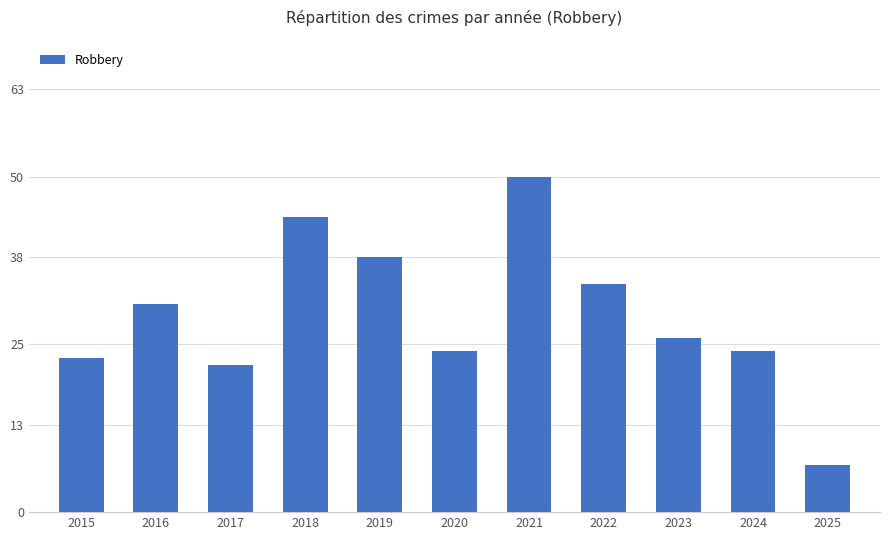

How many data points are less than 26?

5